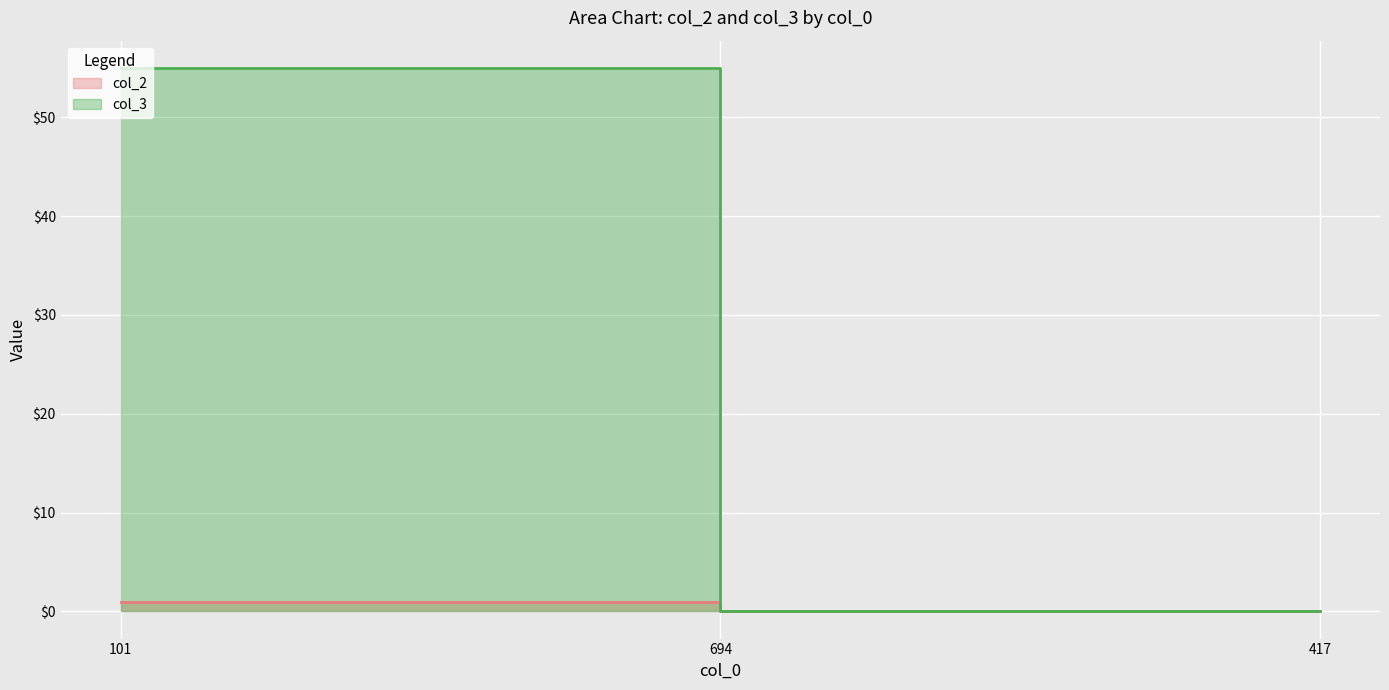

What is the total value across all series at 101?

56